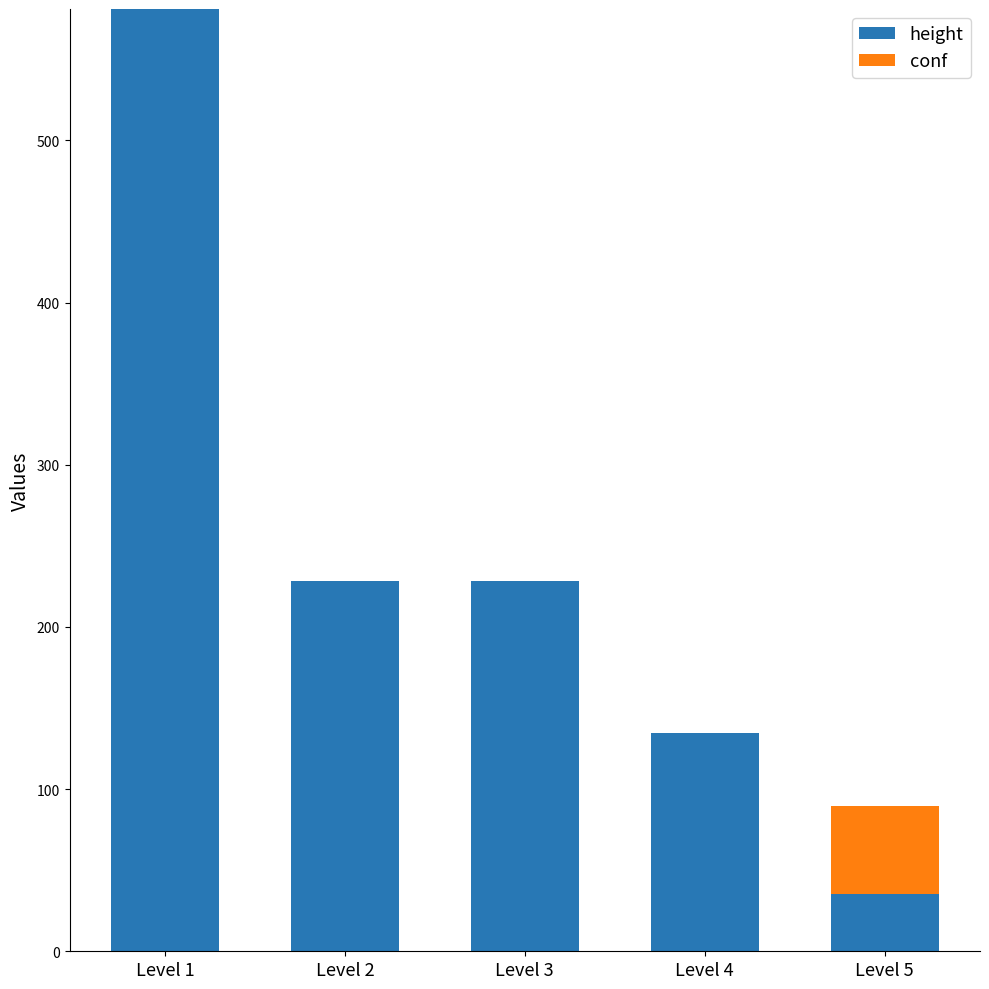

What is the total value across all series at Level 4?

134.9